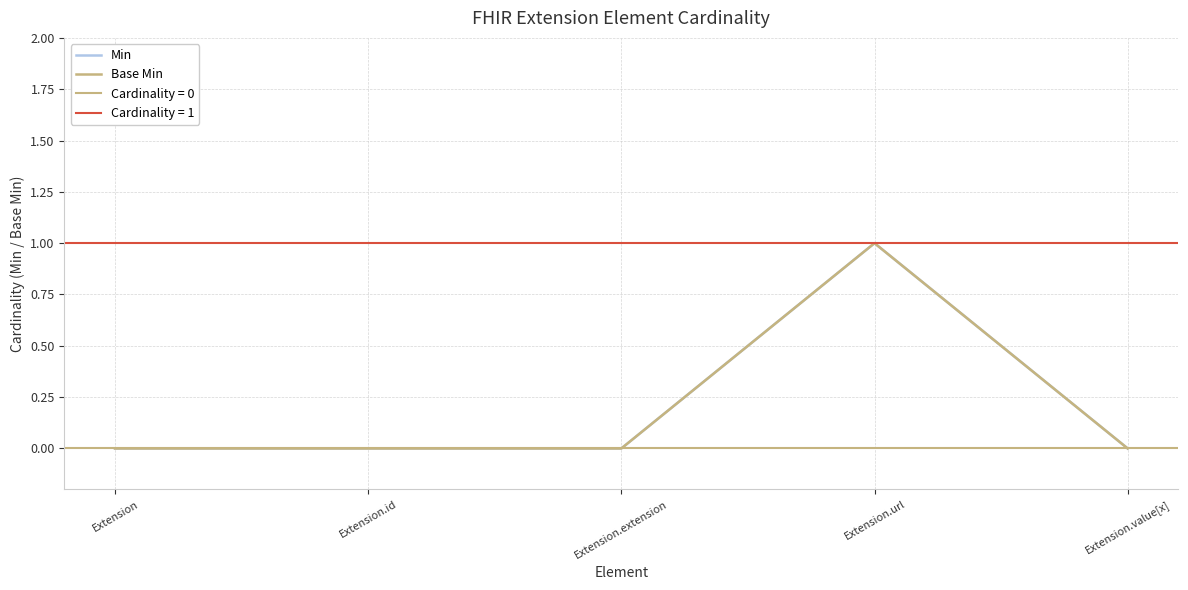

What is the sum of the Base Min values at Extension and Extension.url?

1